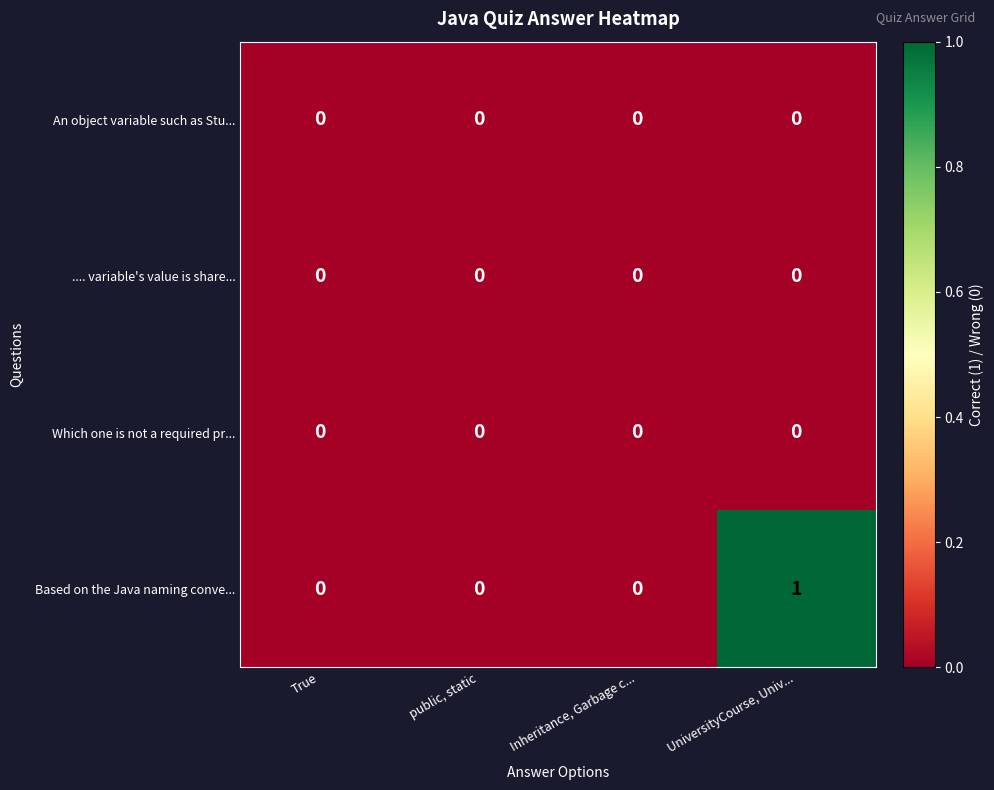

Which series has the widest spread of values?

Based on the Java naming conve...